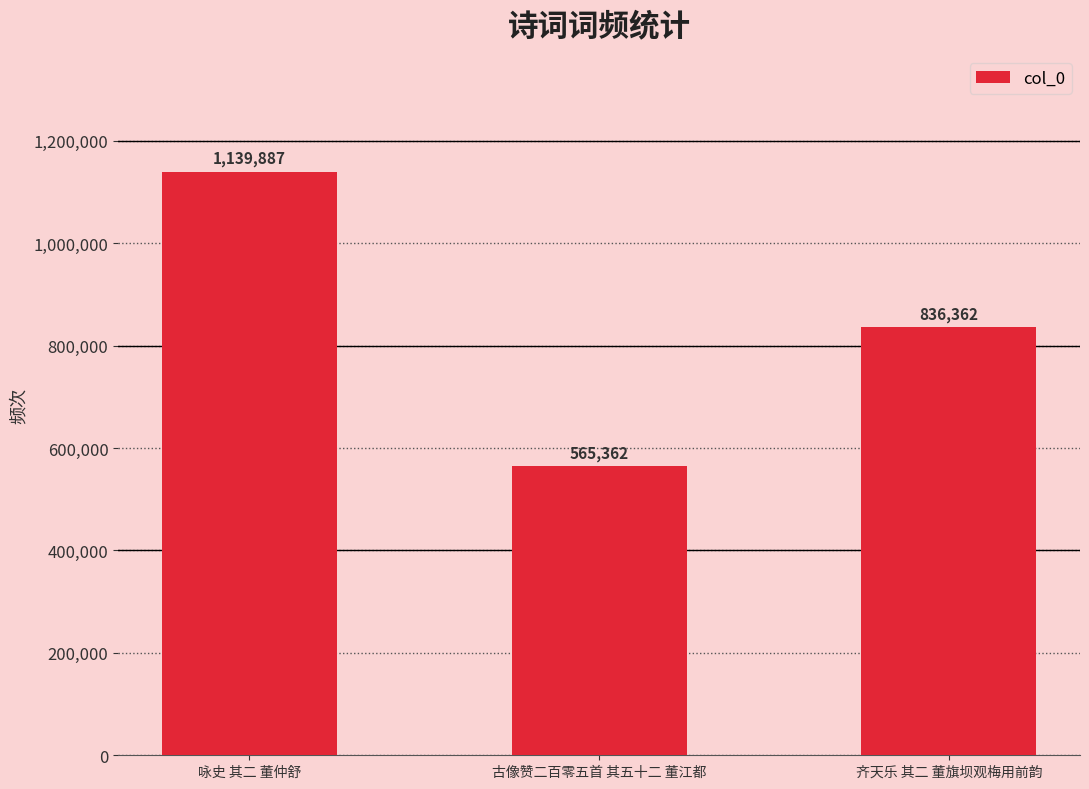

Reading left to right, what are all the values shown in this chart?

1139887	565362	836362